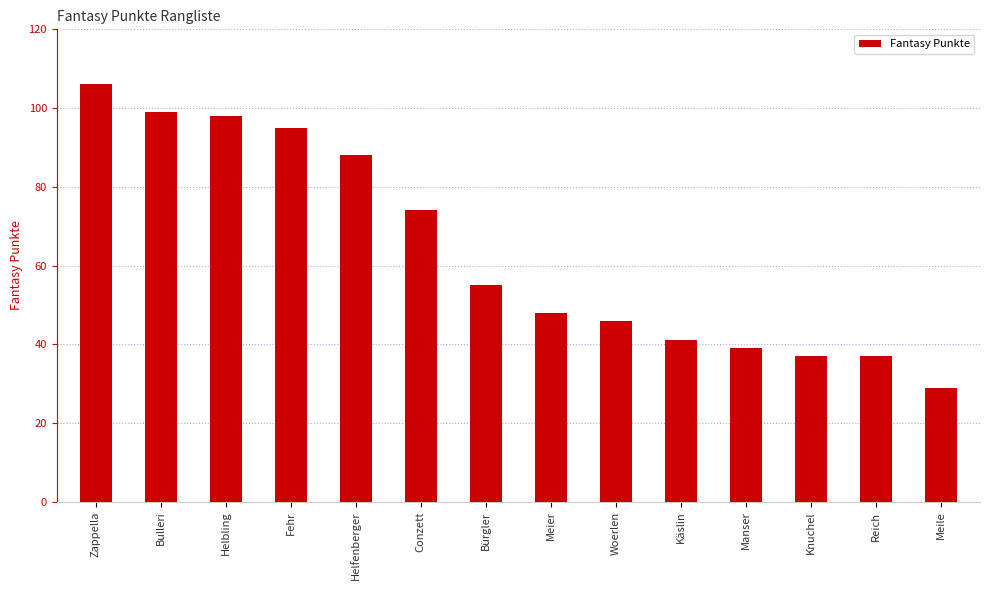

How many data points does each series have?

14